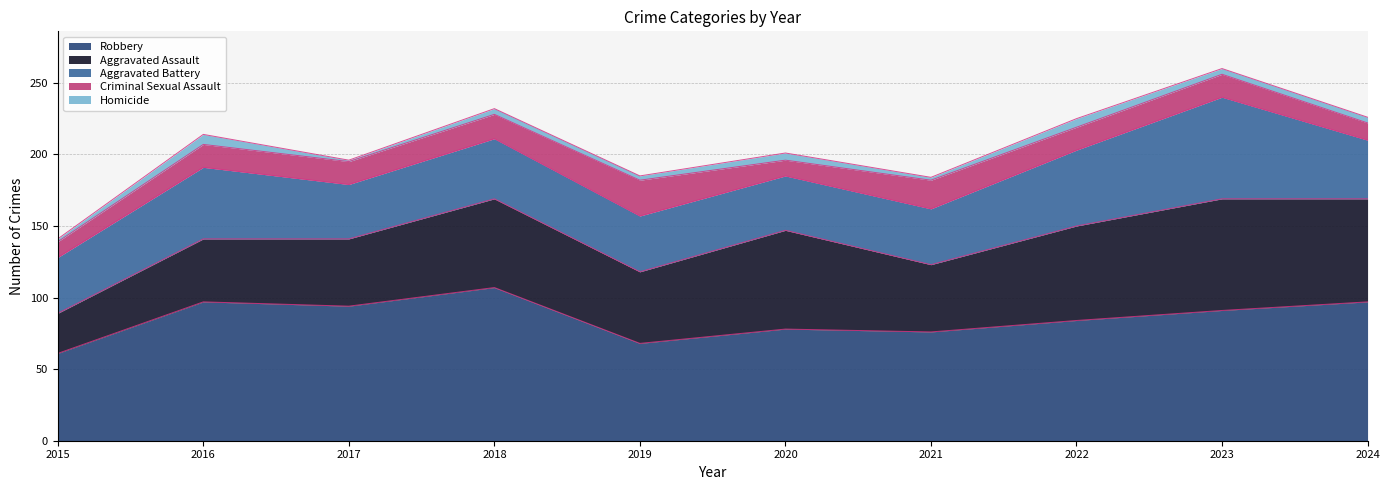

Which series has the largest total across all categories?

Robbery